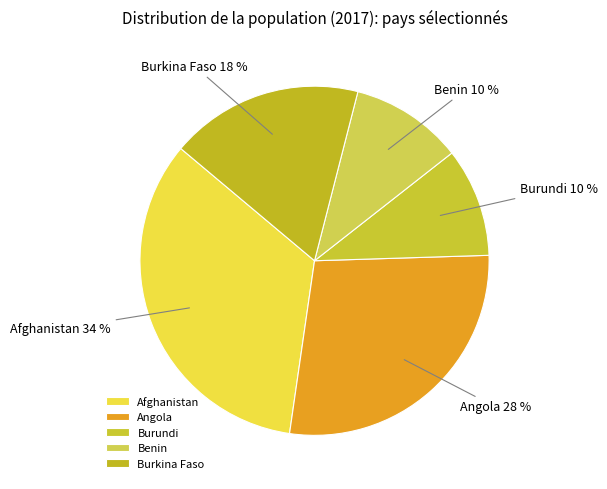

Which slice is the largest?

Afghanistan